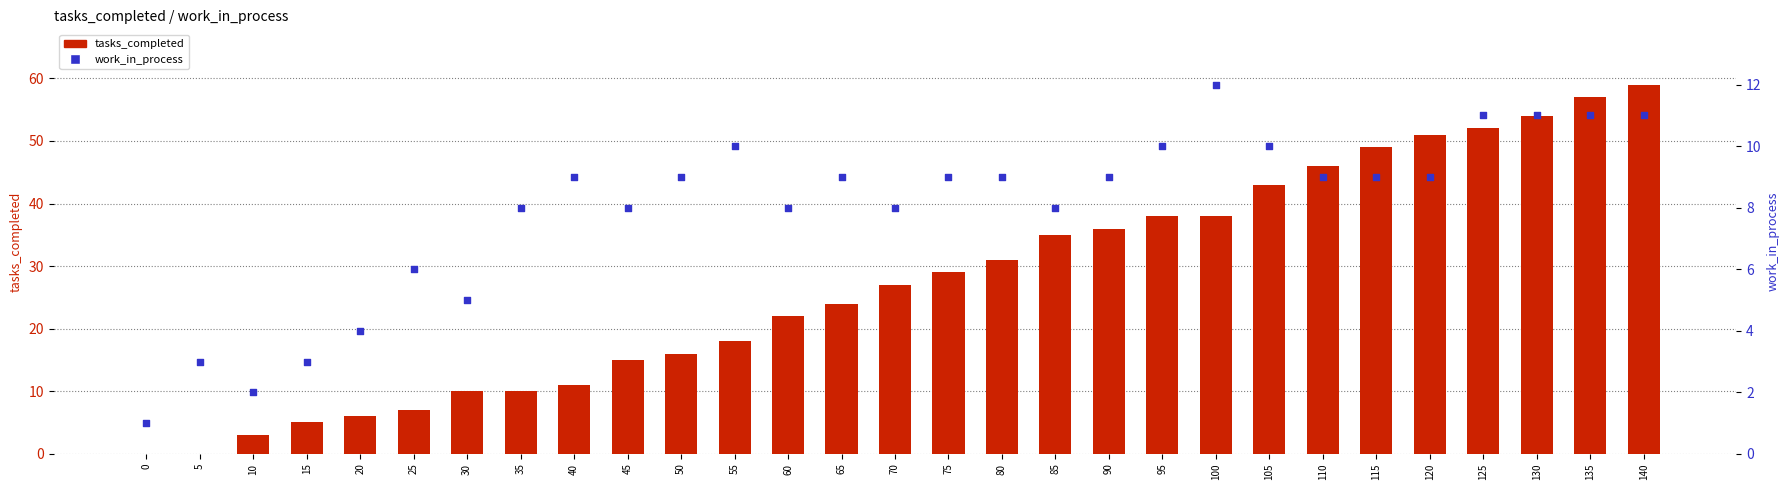

Which series has the widest spread of Y values?

tasks_completed